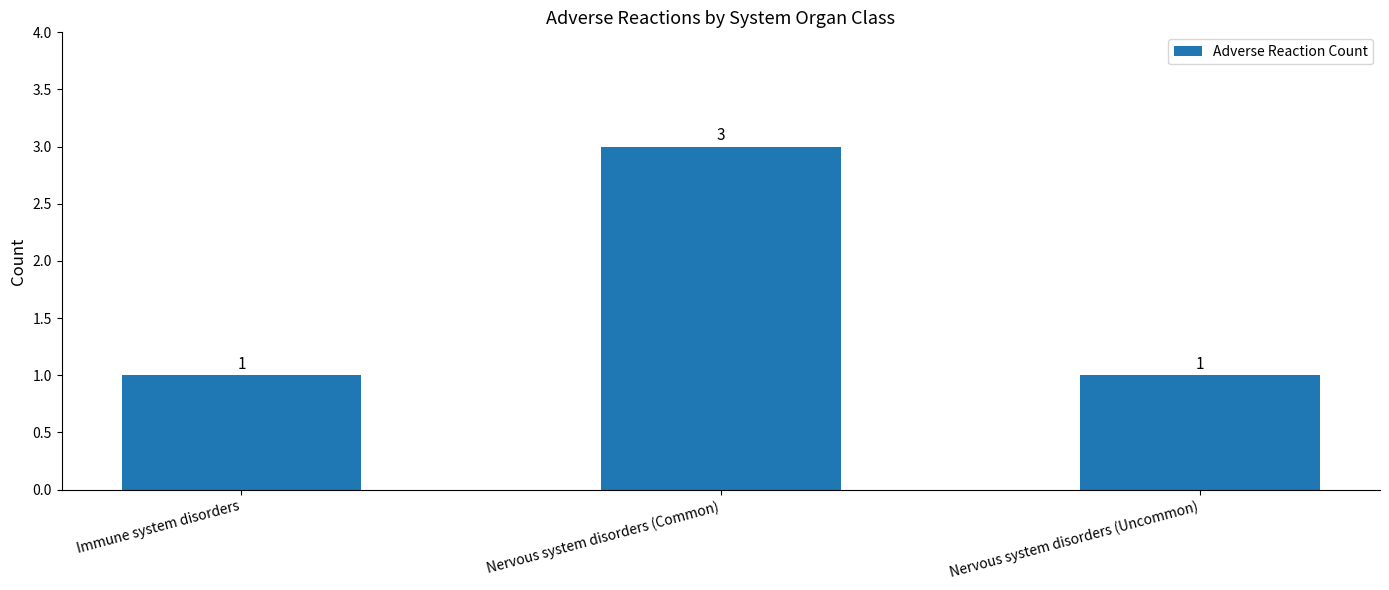

How many bars are there in total?

3